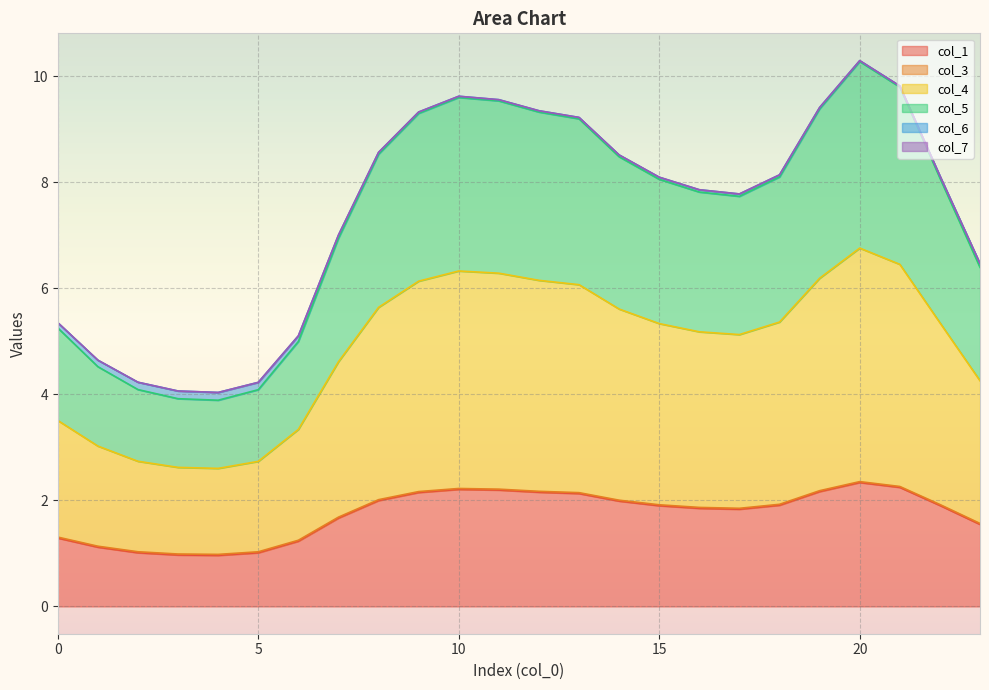

Does the chart display data point markers on the line(s)?

No